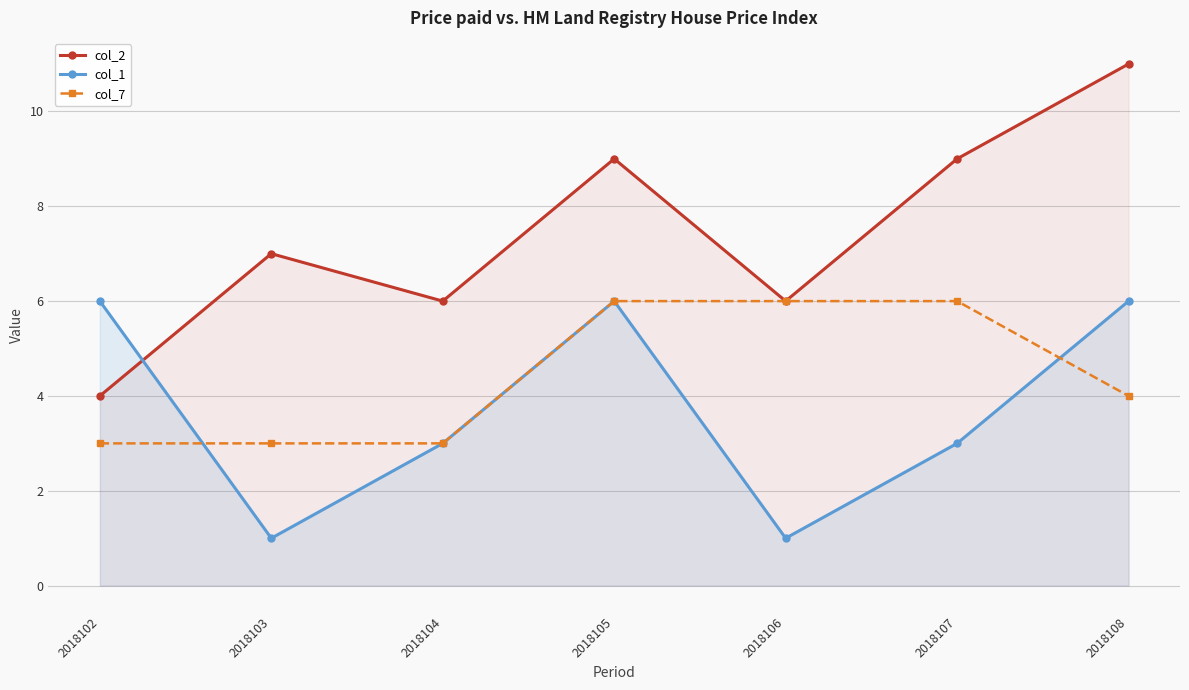

True or false: col_7 and col_1 cross at least once.

True